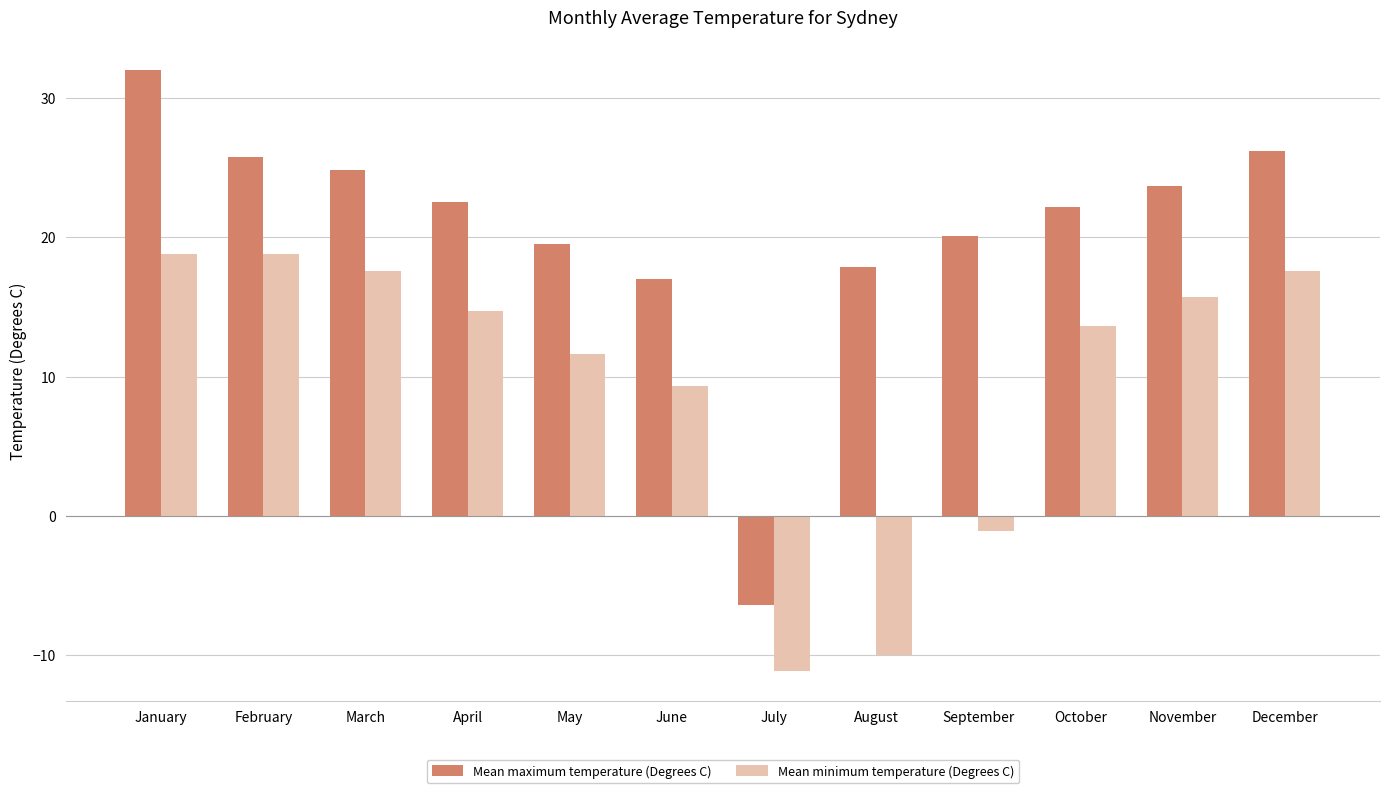

What is the difference between the Mean minimum temperature (Degrees C) values at April and July?

25.8